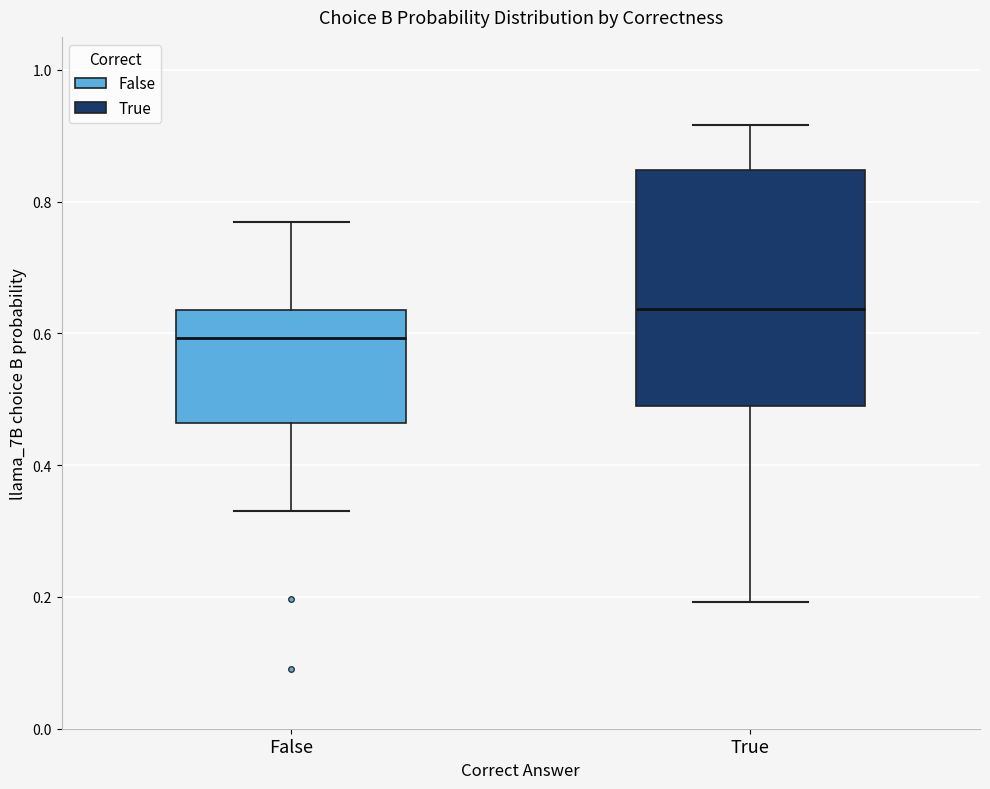

Where does the median line of the box for False sit on the y-axis? The values are not printed on the chart, so give them approximately, as read against the axis.

0.60